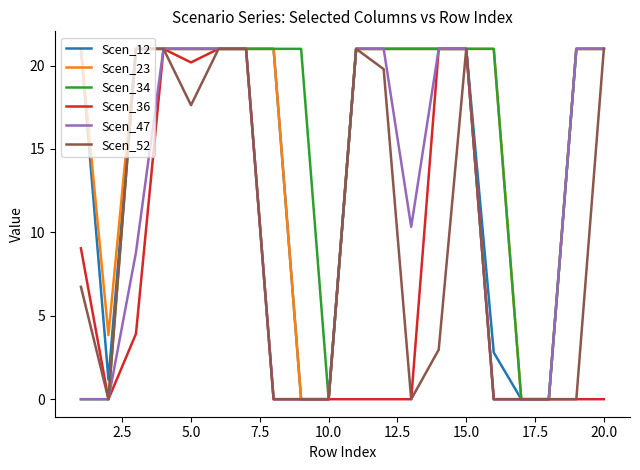

Reading left to right, what are all the values shown in this chart?

Scen_12: 21.0	1.2	21.0	21.0	21.0	21.0	21.0	21.0	0.0	0.0	21.0	21.0	21.0	21.0	21.0	2.8	0.0	0.0	21.0	21.0
Scen_23: 21.0	3.8	21.0	21.0	21.0	21.0	21.0	21.0	0.0	0.0	21.0	21.0	21.0	21.0	21.0	21.0	0.0	0.0	21.0	21.0
Scen_34: 0.0	0.0	21.0	21.0	21.0	21.0	21.0	21.0	21.0	0.0	21.0	21.0	21.0	21.0	21.0	21.0	0.0	0.0	21.0	21.0
Scen_36: 9.0	0.0	3.9	21.0	20.2	21.0	21.0	0.0	0.0	0.0	0.0	0.0	0.0	21.0	21.0	0.0	0.0	0.0	0.0	0.0
Scen_47: 0.0	0.0	8.8	21.0	21.0	21.0	21.0	0.0	0.0	0.0	21.0	21.0	10.3	21.0	21.0	0.0	0.0	0.0	21.0	21.0
Scen_52: 6.7	0.0	21.0	21.0	17.6	21.0	21.0	0.0	0.0	0.0	21.0	19.8	0.0	3.0	21.0	0.0	0.0	0.0	0.0	21.0